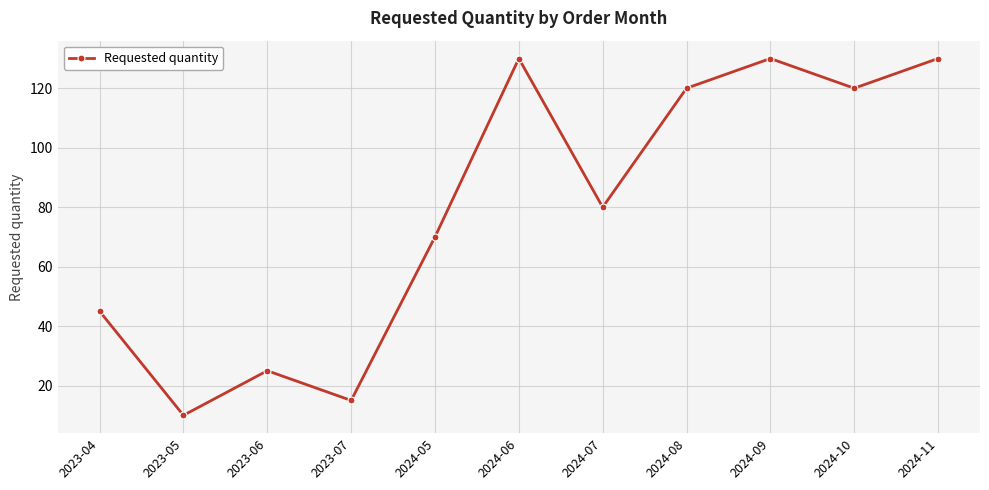

What is the average value?

80